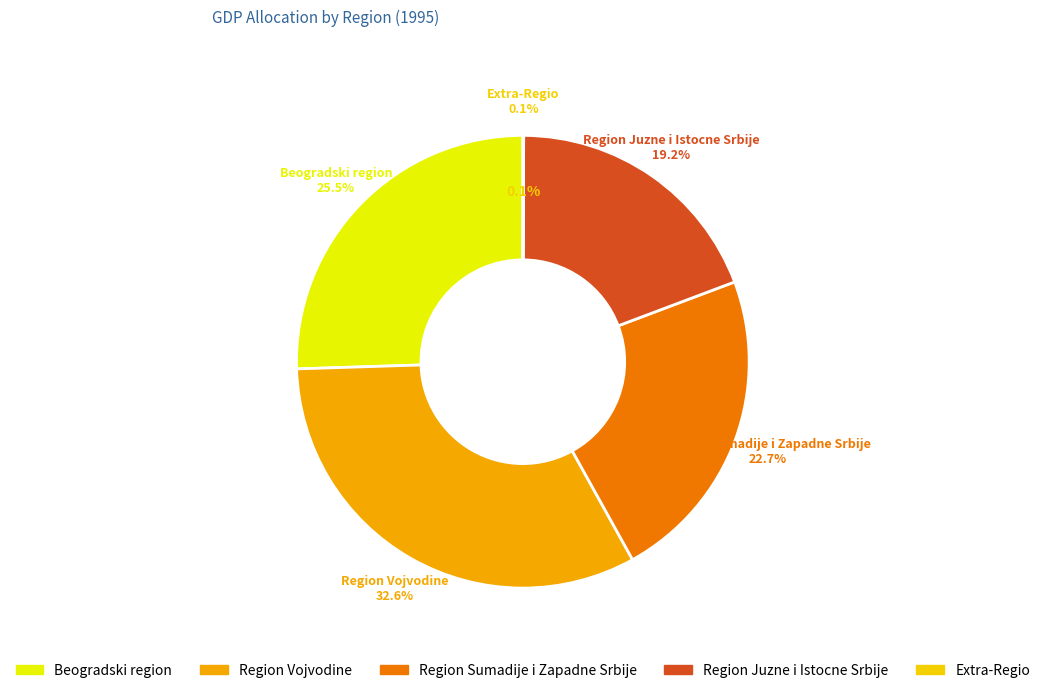

To the nearest percent, what portion does Region Sumadije i Zapadne Srbije represent?

23%